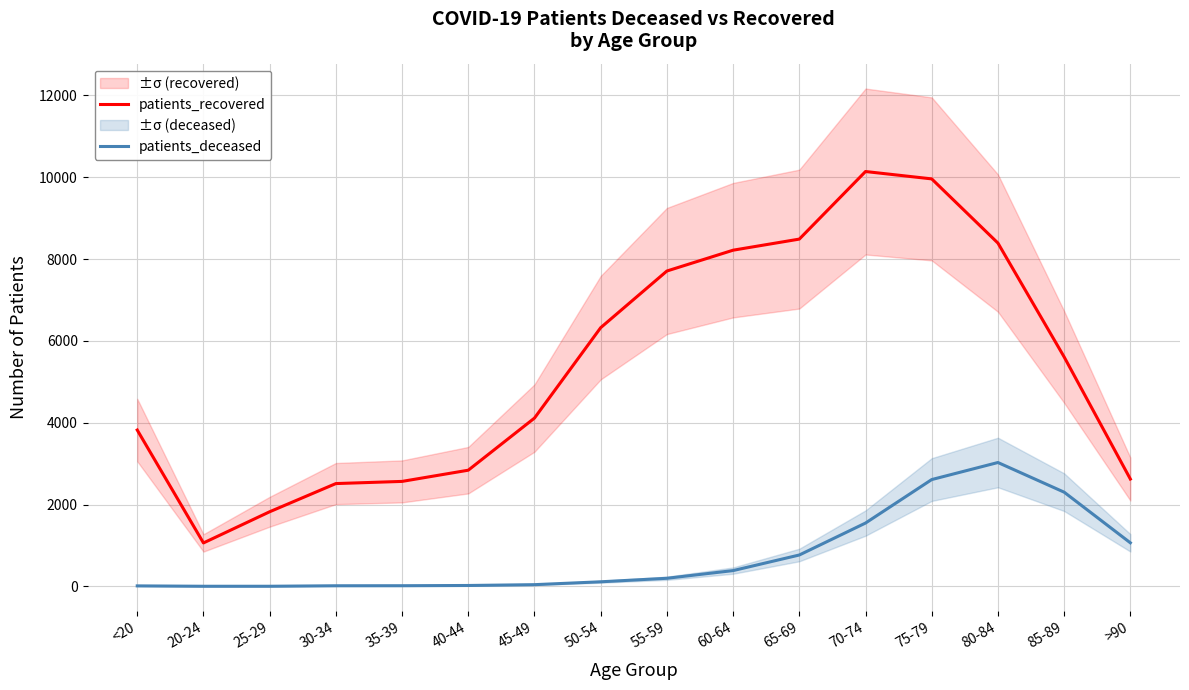

At which category is the sum across all series the highest?

75-79